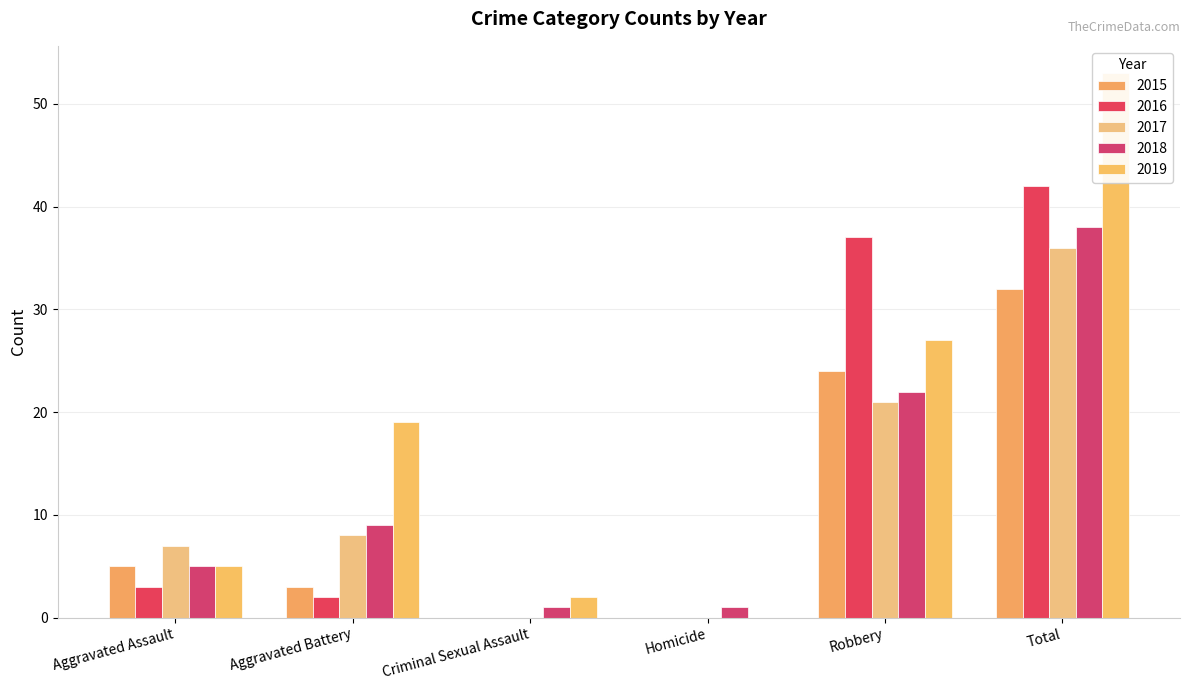

List the labels in order of 2019 value, smallest first.

Homicide, Criminal Sexual Assault, Aggravated Assault, Aggravated Battery, Robbery, Total